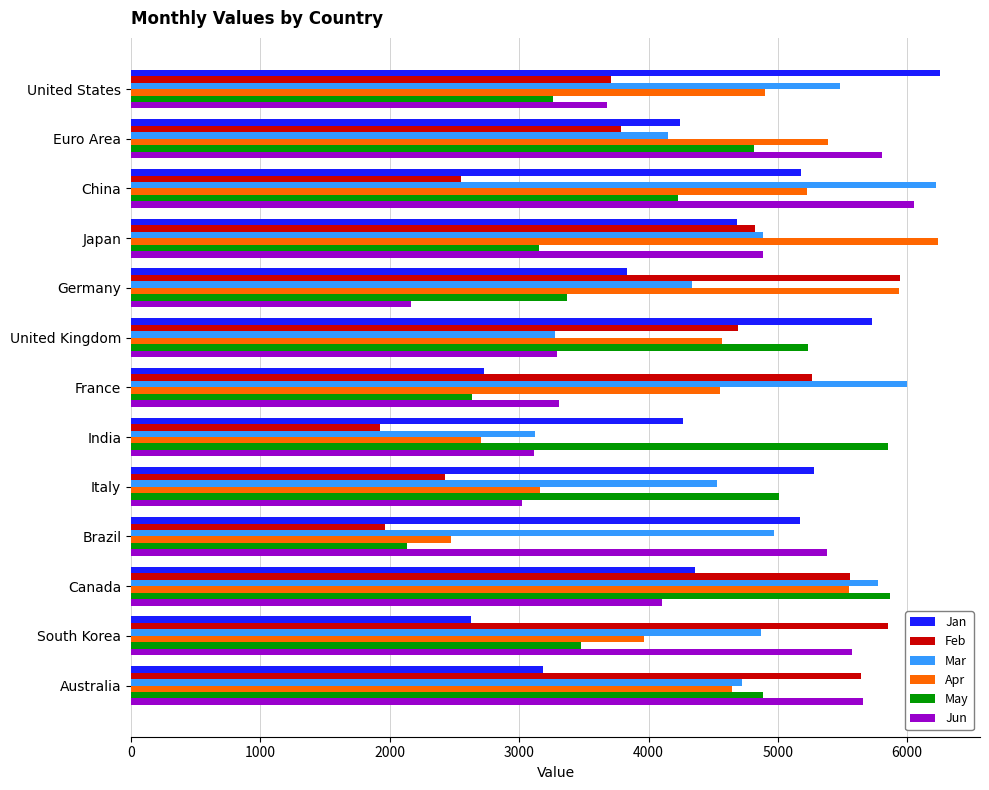

The Mar series shows 5478.8 at United States. True or false?

True